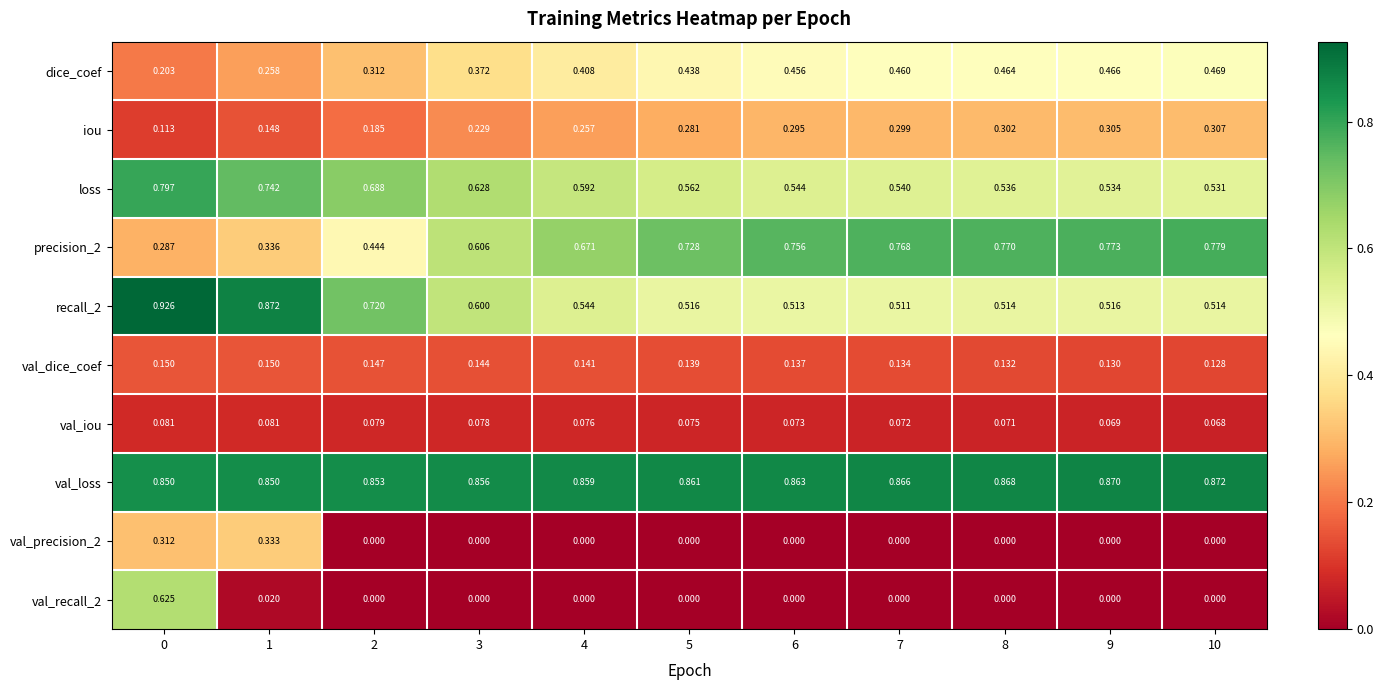

What is the total value across all series at 8?

3.7